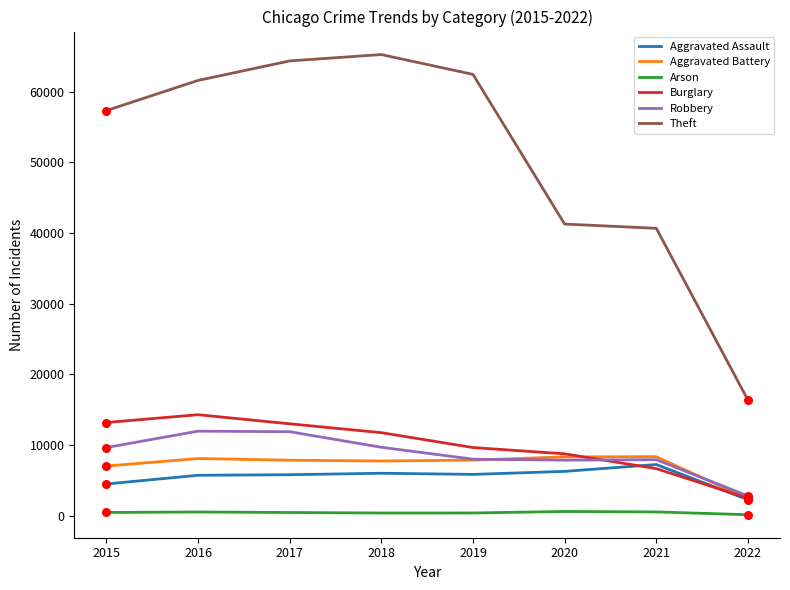

Which series has the largest total across all categories?

Theft